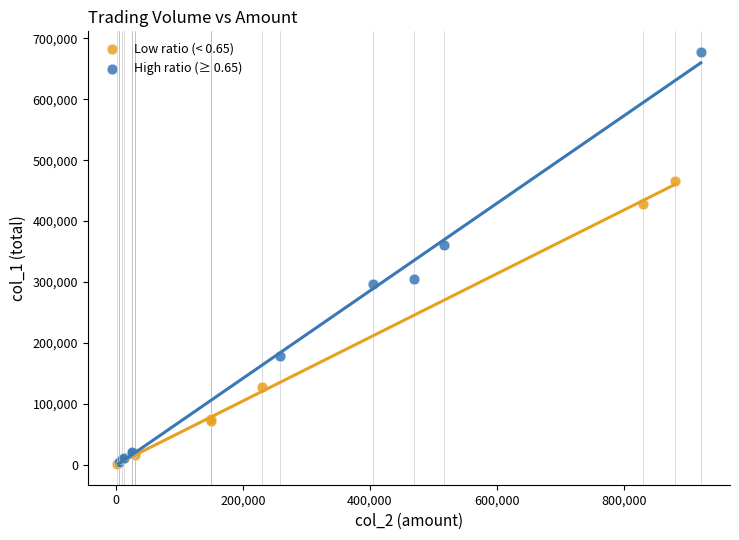

Which series has the widest spread of Y values?

High ratio (≥ 0.65)